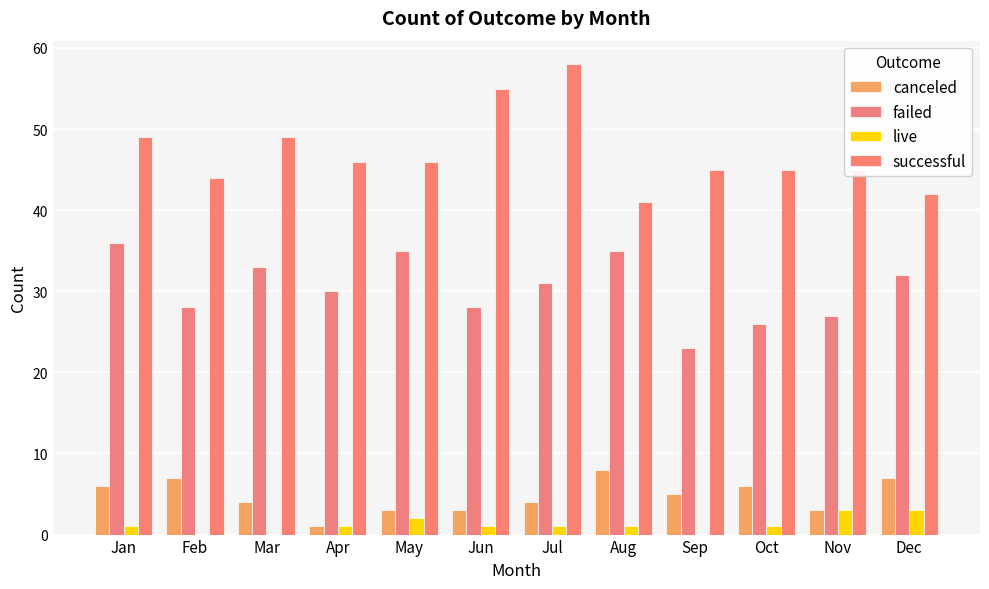

Where does the live series first go above 1?

May